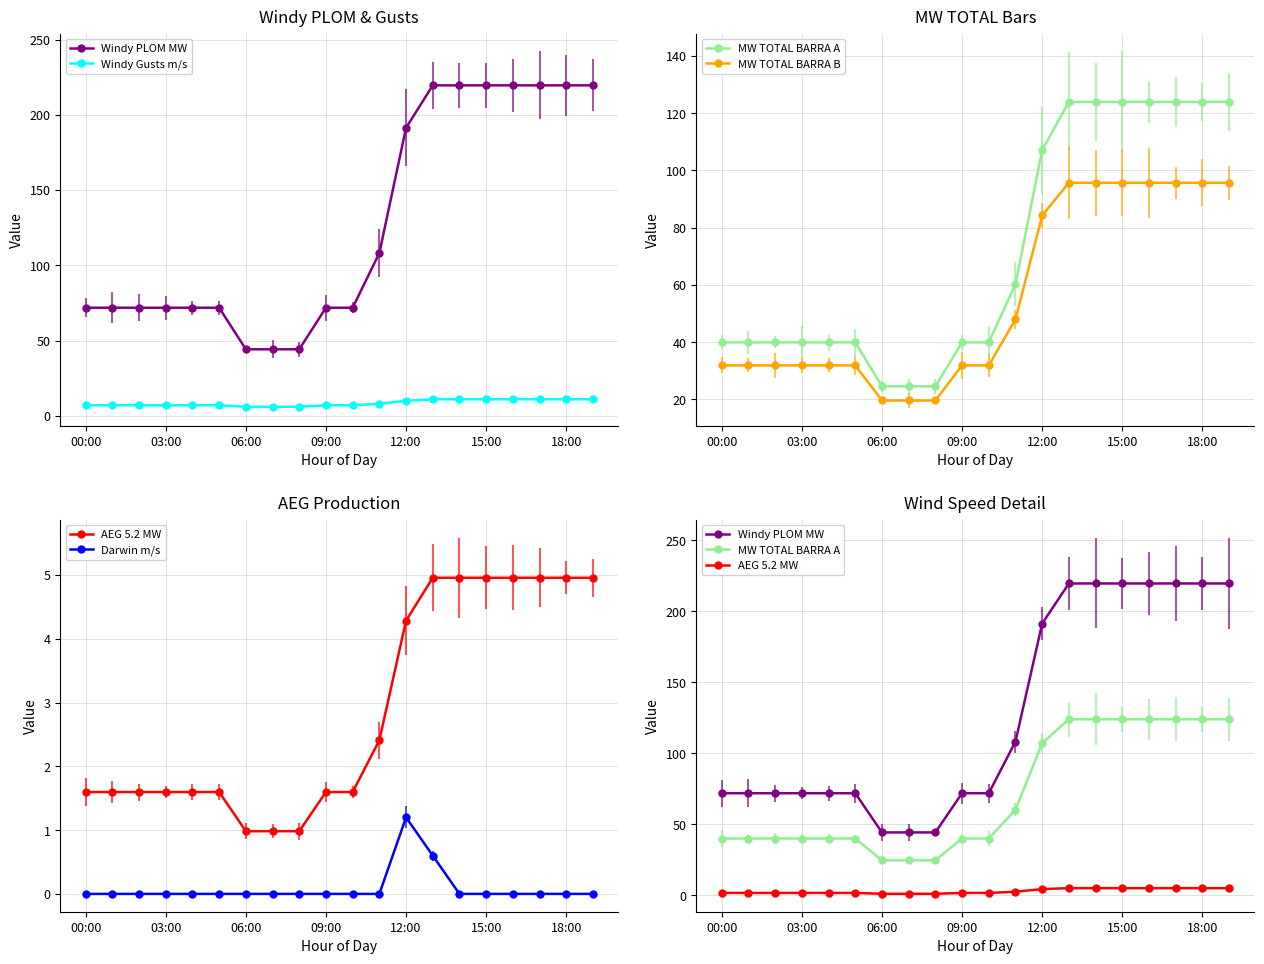

Which has a higher value, 10 or 06:00?

10